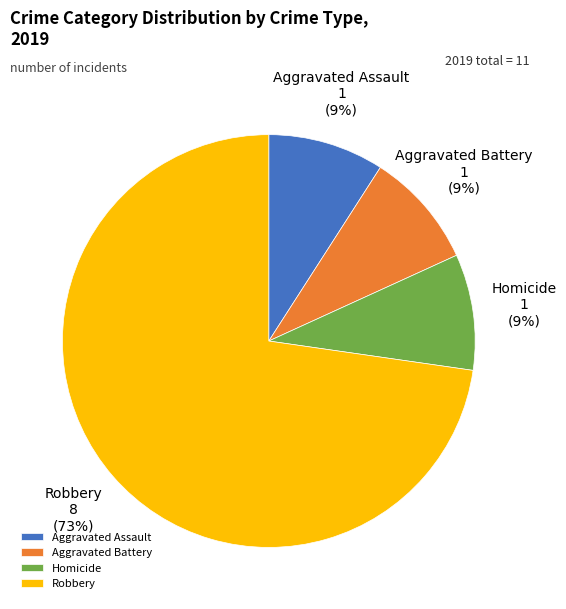

To the nearest percent, what is the difference between the largest and smallest slice percentages?

64%